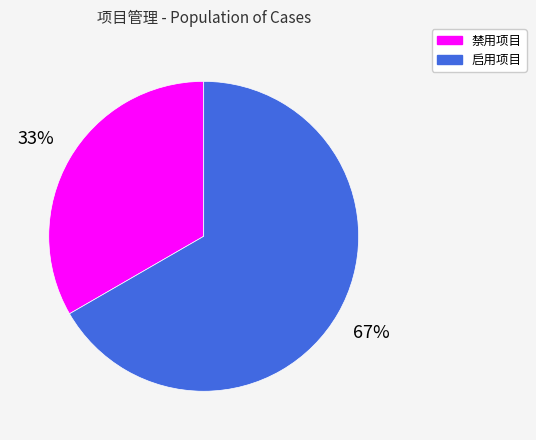

What is the largest slice in the pie chart?

启用项目